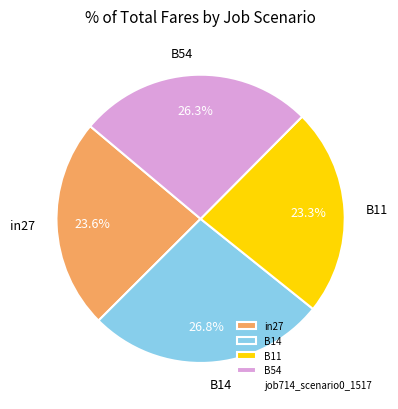

How much of the chart is everything except in27?

76.4%